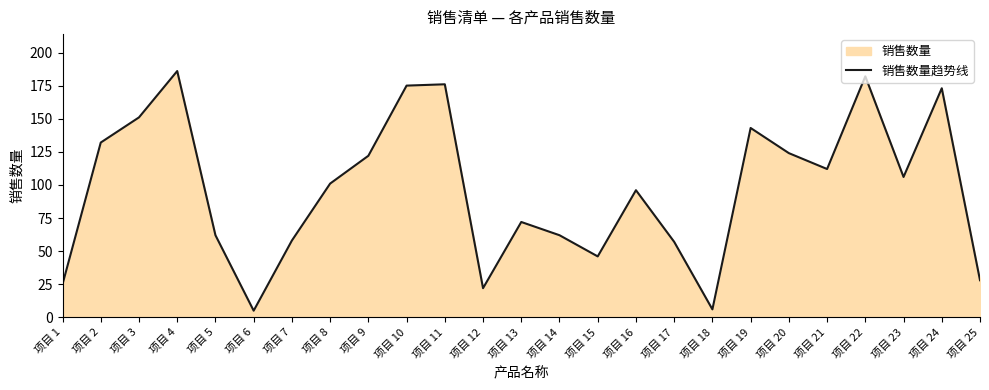

Read the value at 项目 4, to the nearest 10.

190